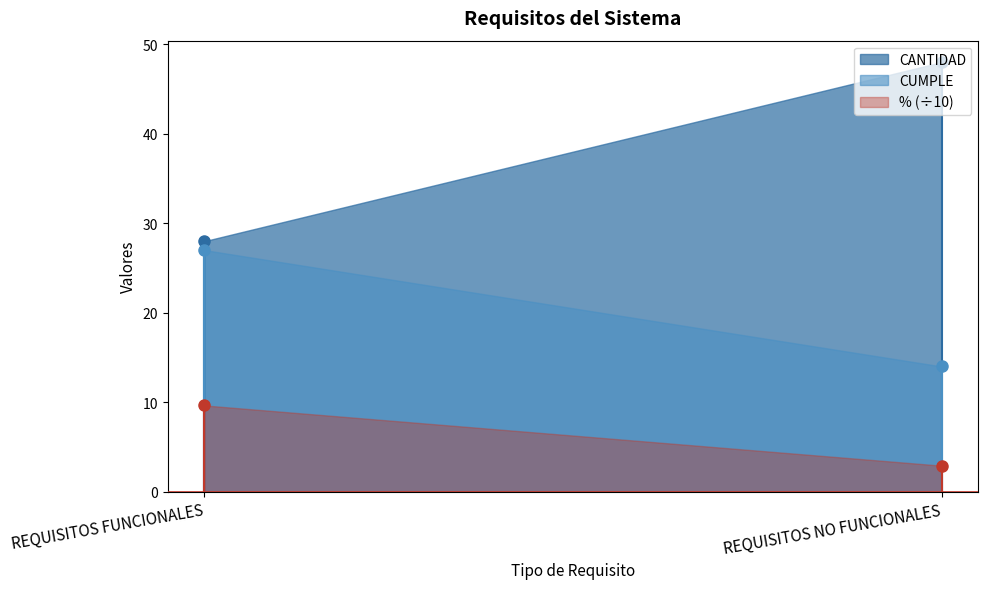

Which has a higher value, REQUISITOS FUNCIONALES or REQUISITOS NO FUNCIONALES?

REQUISITOS NO FUNCIONALES